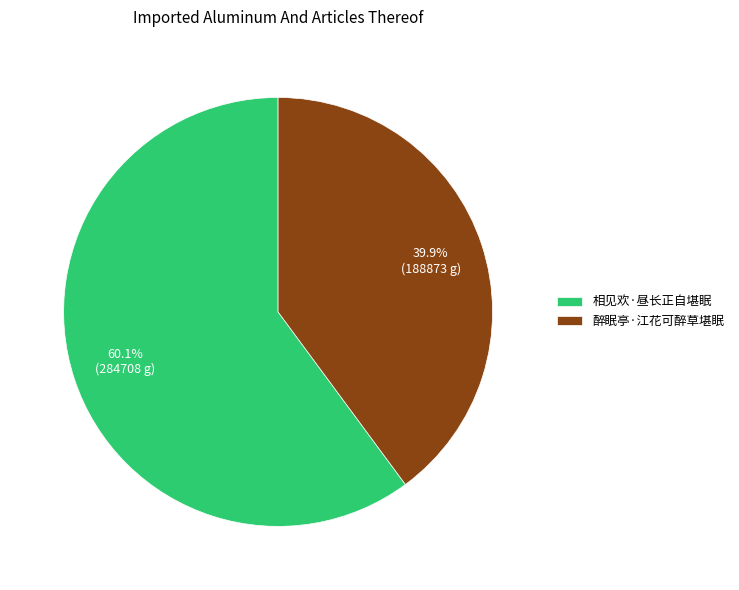

To the nearest percent, what is the difference between the 相见欢·昼长正自堪眠 and 醉眠亭·江花可醉草堪眠 slice percentages?

20%